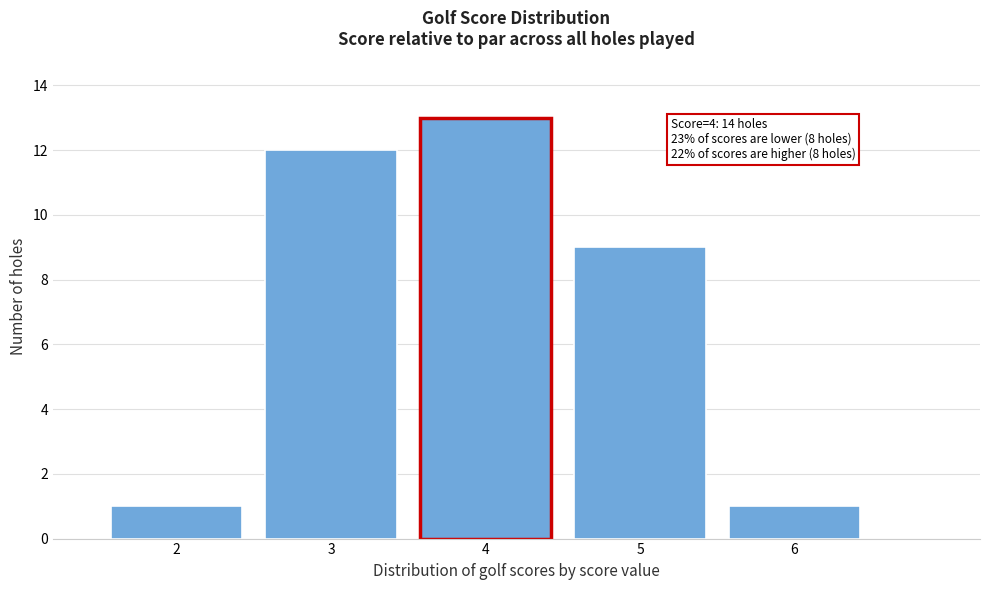

Reading left to right, what are all the values shown in this chart?

1	12	13	9	1